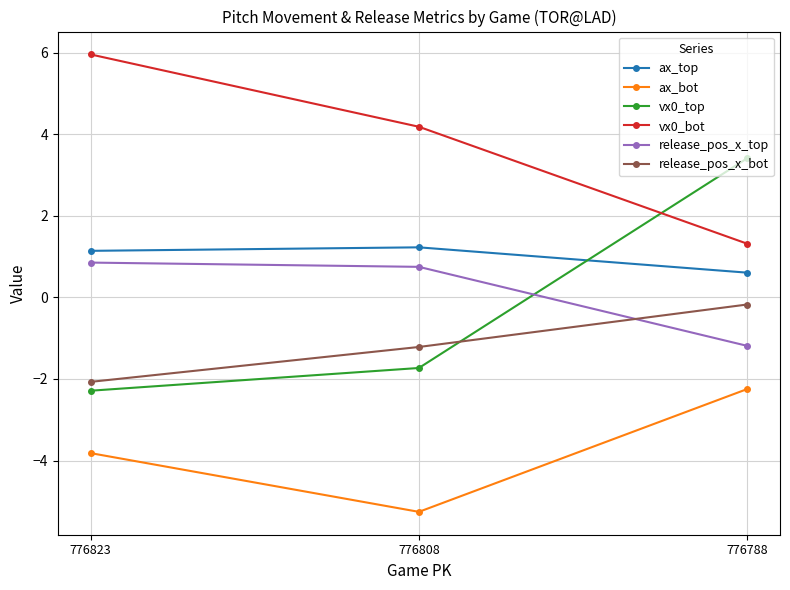

At how many categories does at least one series exceed 2?

3